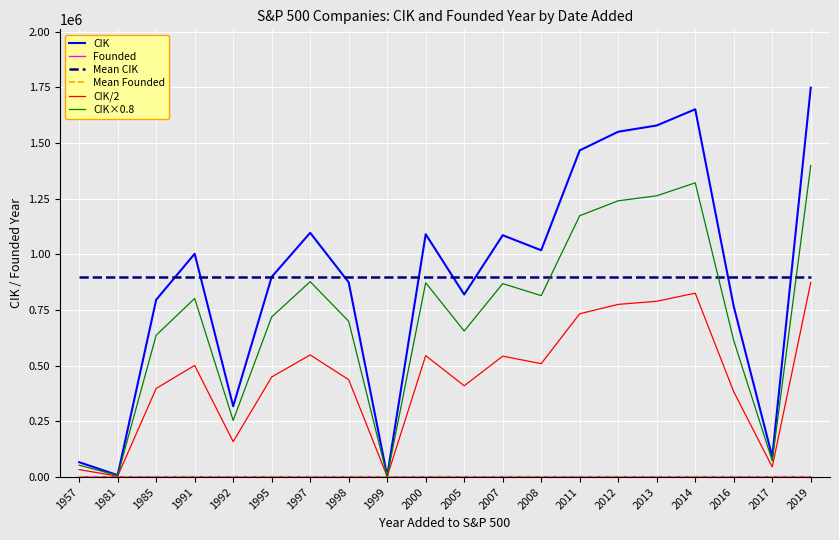

Which series changed the most between 1995 and 2011?

CIK